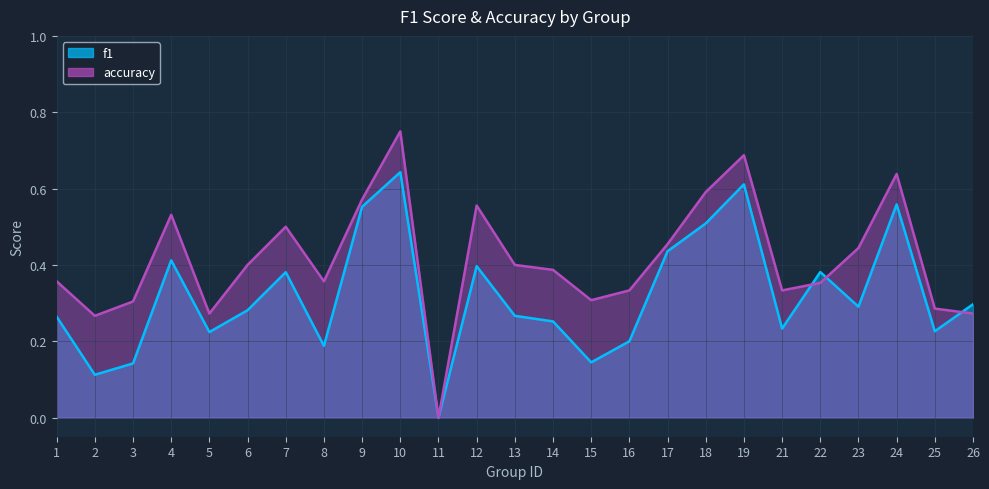

What are all the series names shown in the legend?

f1, accuracy